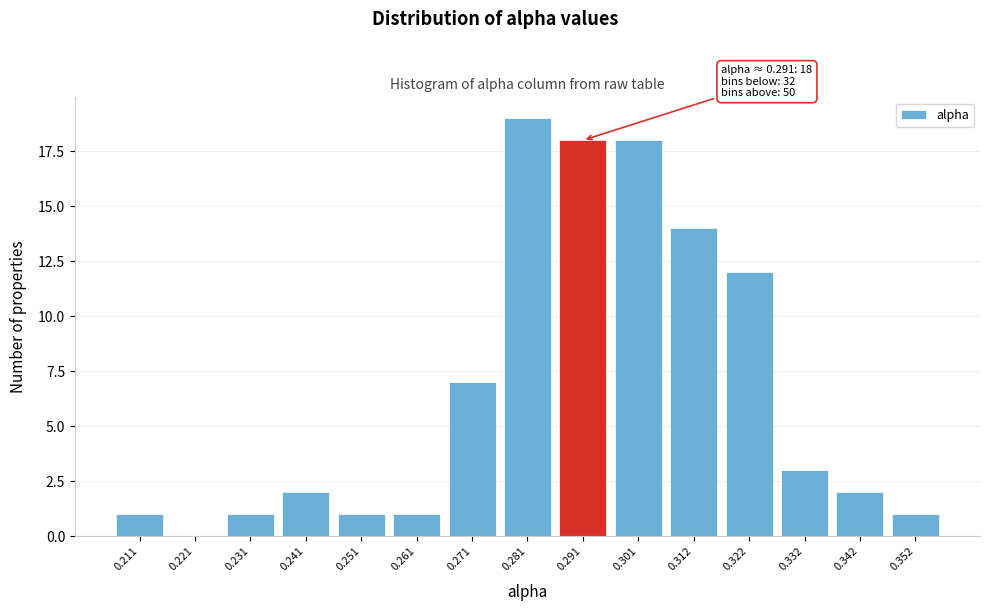

Reading left to right, extract all data points from this chart.

0.211=1	0.221=0	0.231=1	0.241=2	0.251=1	0.261=1	0.271=7	0.281=19	0.291=18	0.301=18	0.312=14	0.322=12	0.332=3	0.342=2	0.352=1